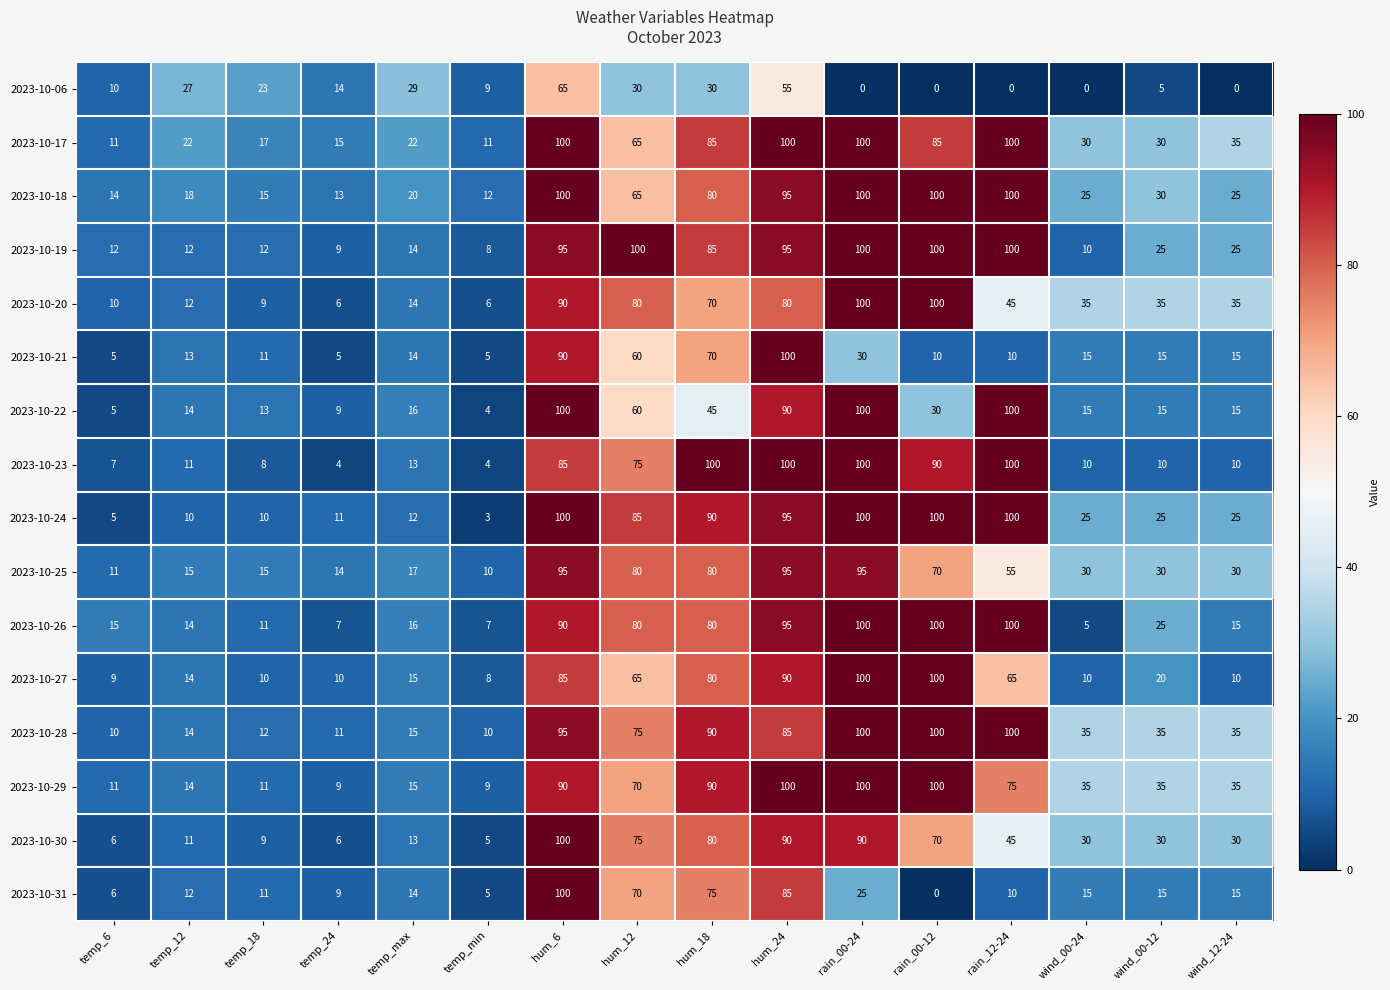

How many series are shown in this chart?

16